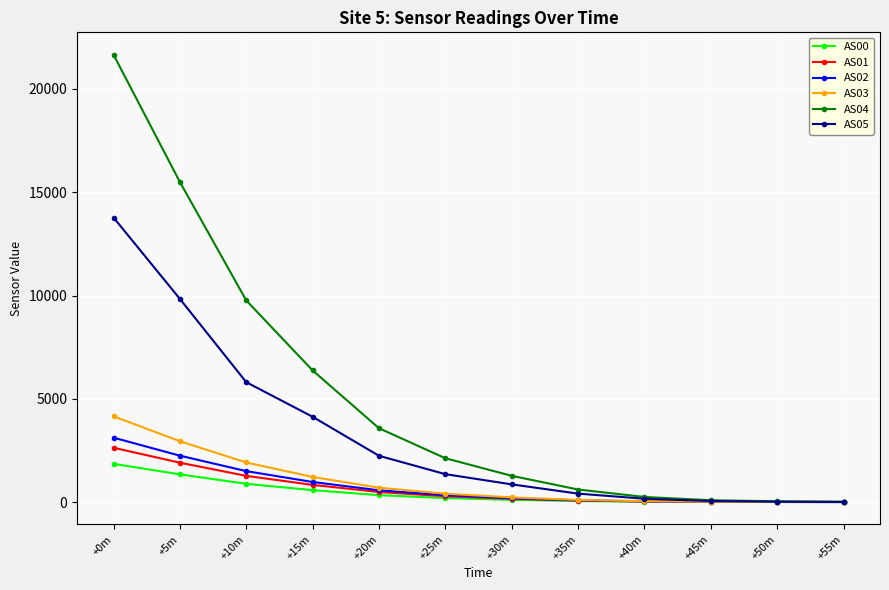

What is the label of the 2nd point from the left?

+5m